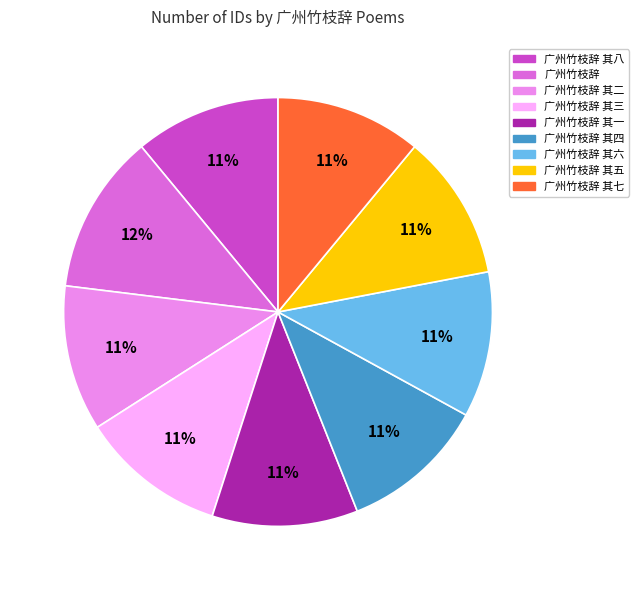

What is the ratio of the value at 广州竹枝辞 其六 to the value at 广州竹枝辞 其四?

1.0